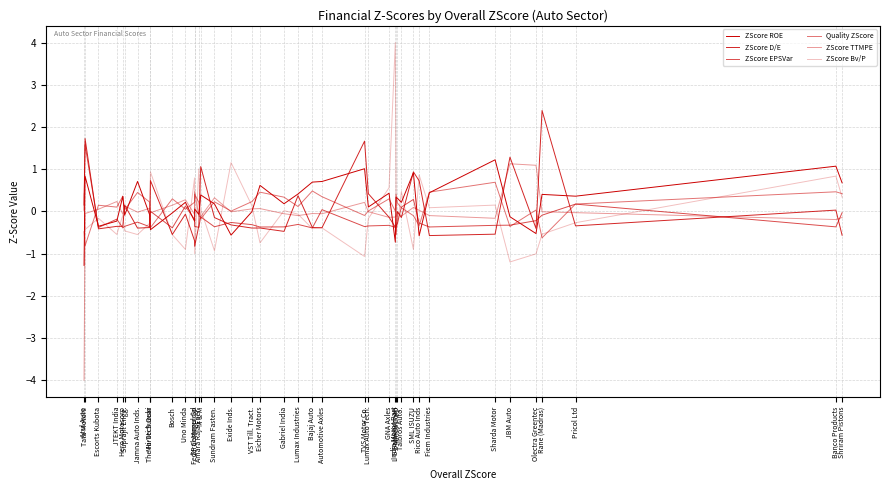

What are all the series names shown in the legend?

ZScore ROE, ZScore D/E, ZScore EPSVar, Quality ZScore, ZScore TTMPE, ZScore Bv/P